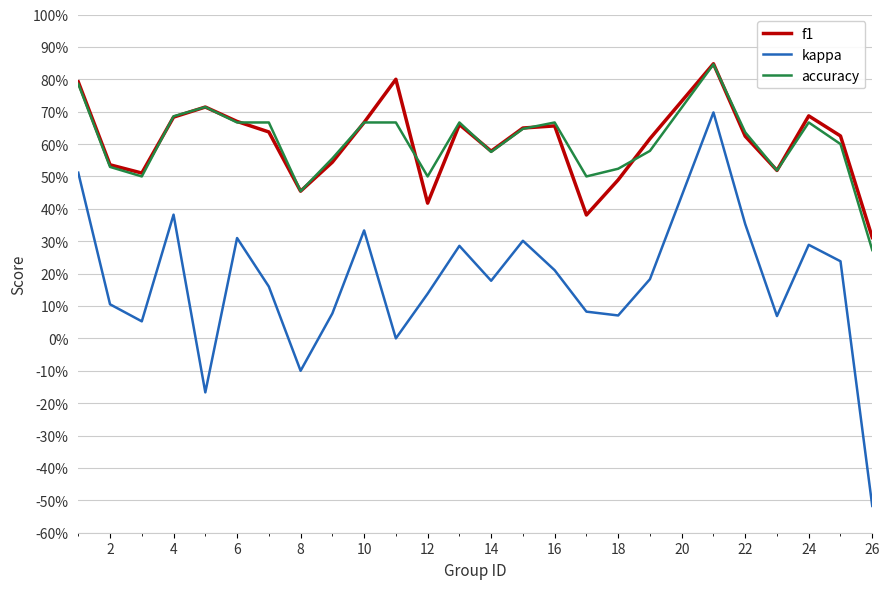

What is the minimum value shown in the chart?

-0.5